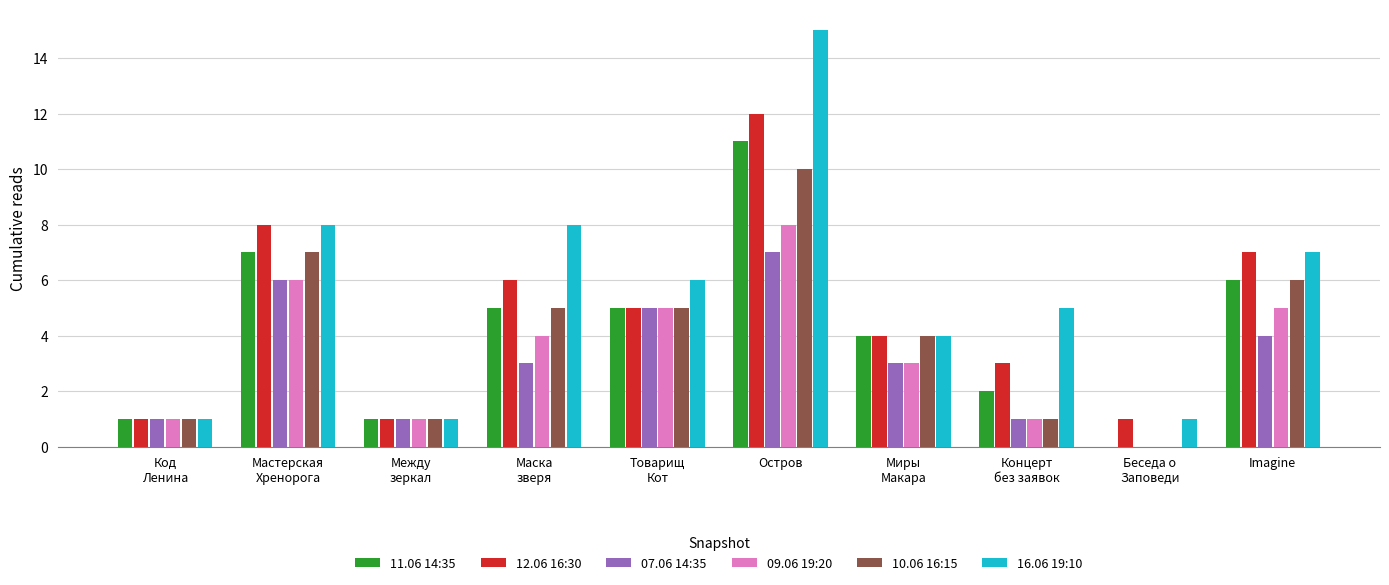

True or false: 09.06 19:20 has a value of 7 at Imagine.

False